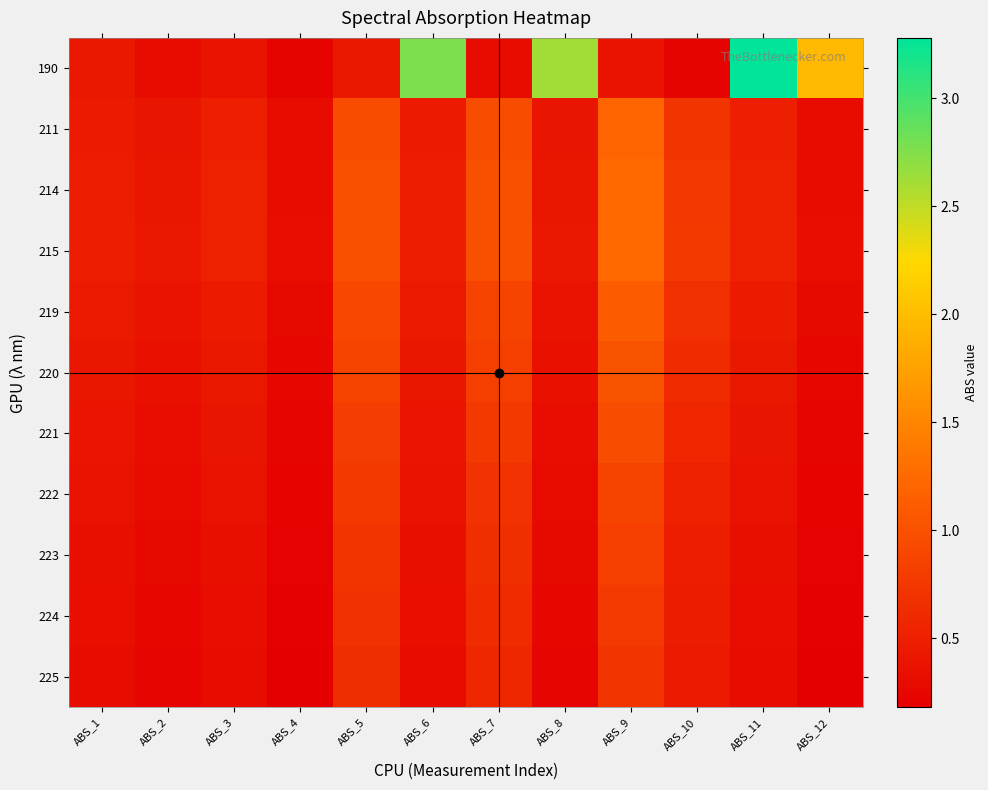

At ABS_9, list the series in order from smallest to largest.

190, 225, 224, 223, 222, 221, 220, 219, 211, 214, 215